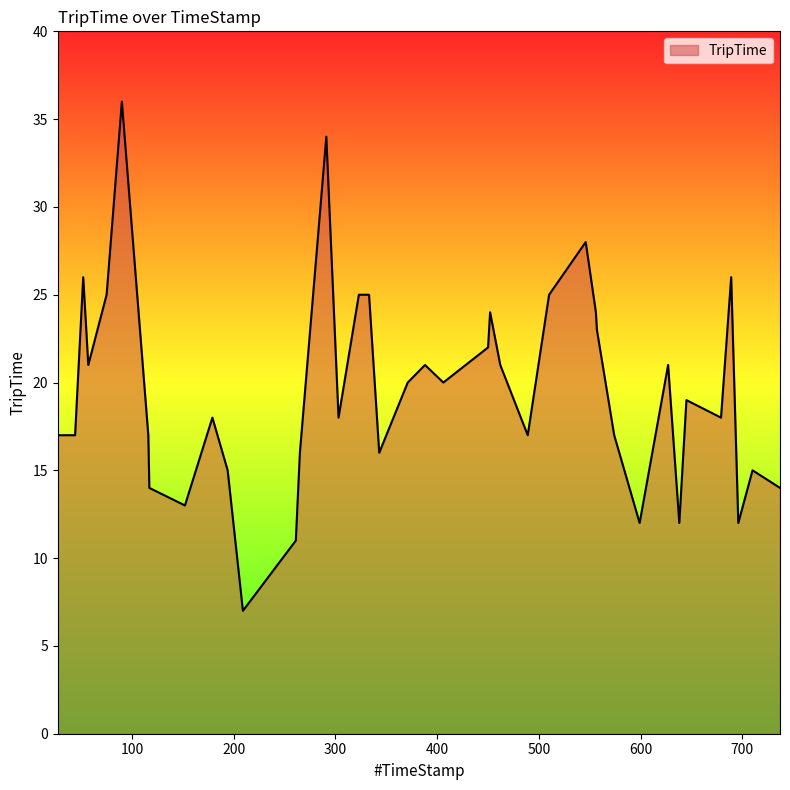

What is the difference between the maximum and minimum values?

29